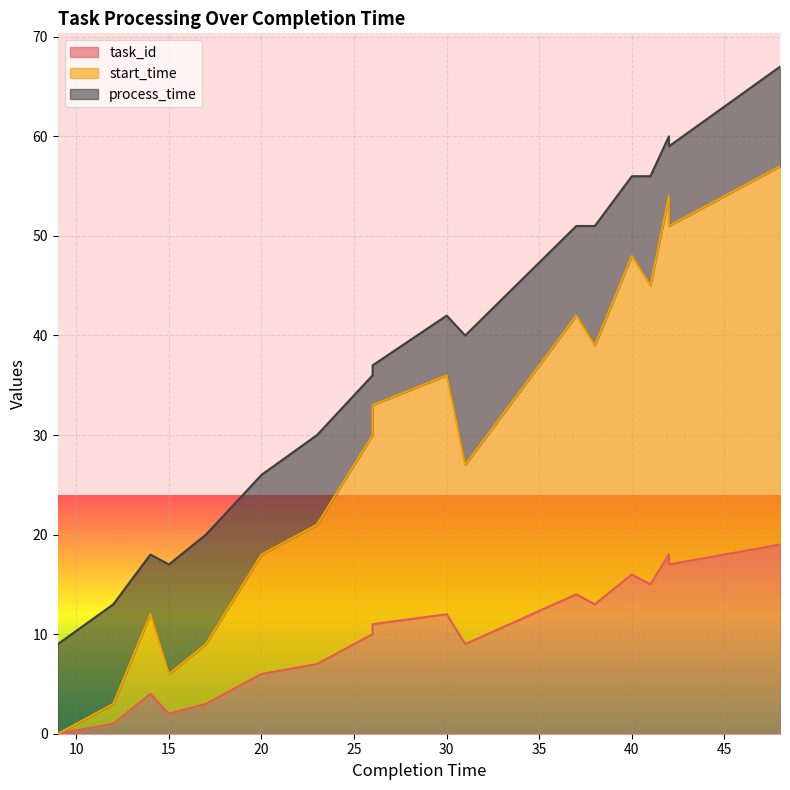

Which series has the largest range (max minus min)?

start_time